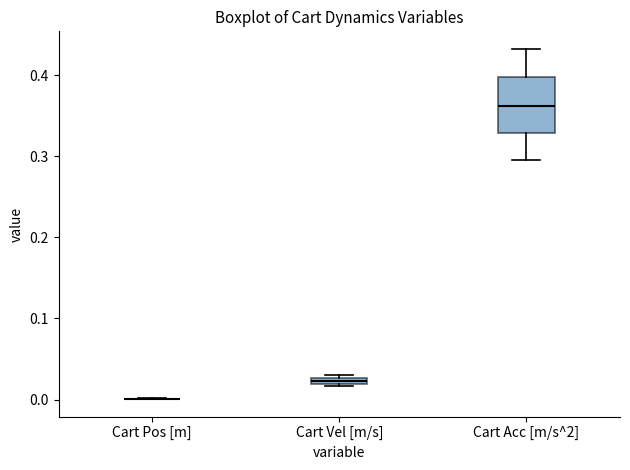

Which box is the tallest, from its lower edge to its upper edge?

Cart Acc [m/s^2]